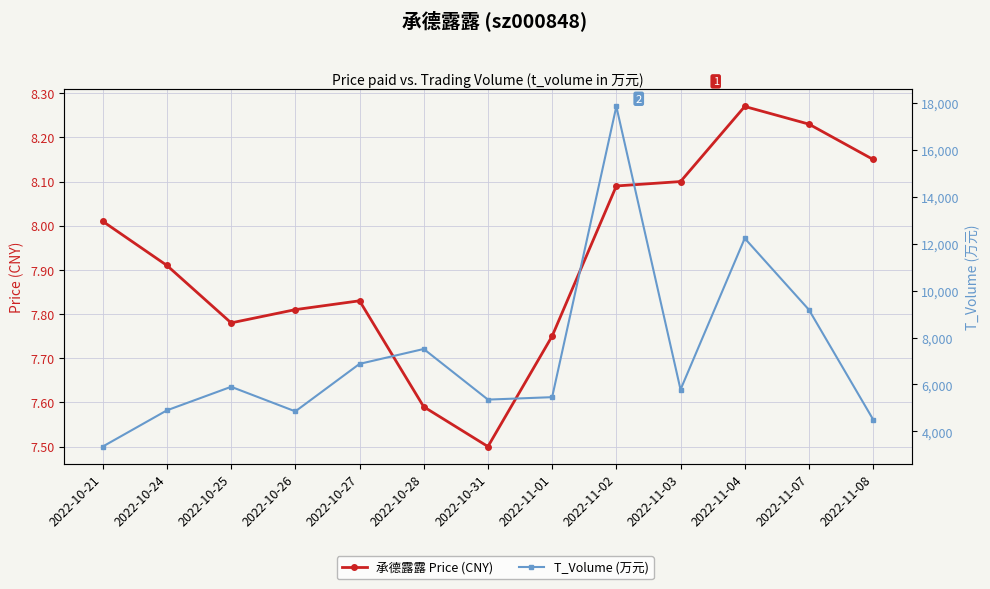

What is the difference between the maximum and minimum values in the T_Volume (万元) series?

14497.0